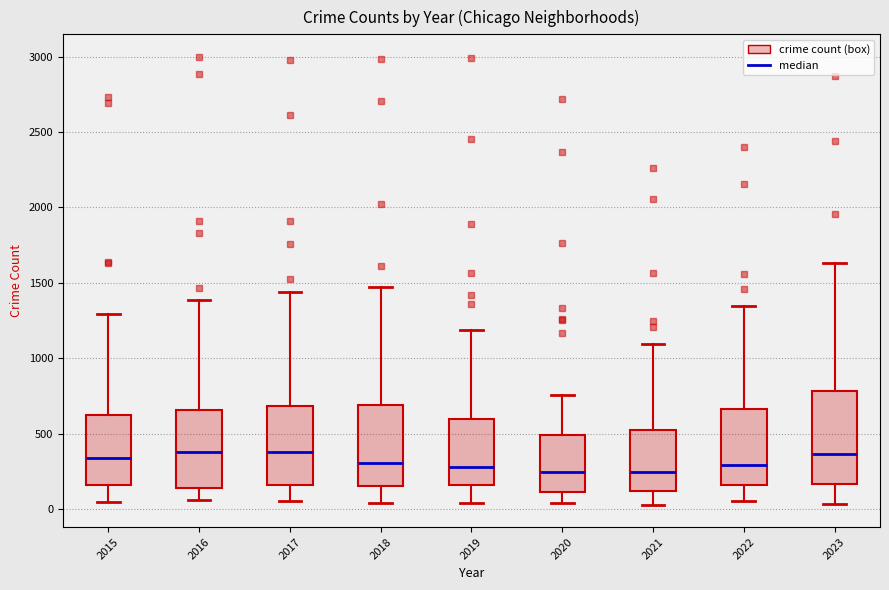

Which box is the tallest, from its lower edge to its upper edge?

2023